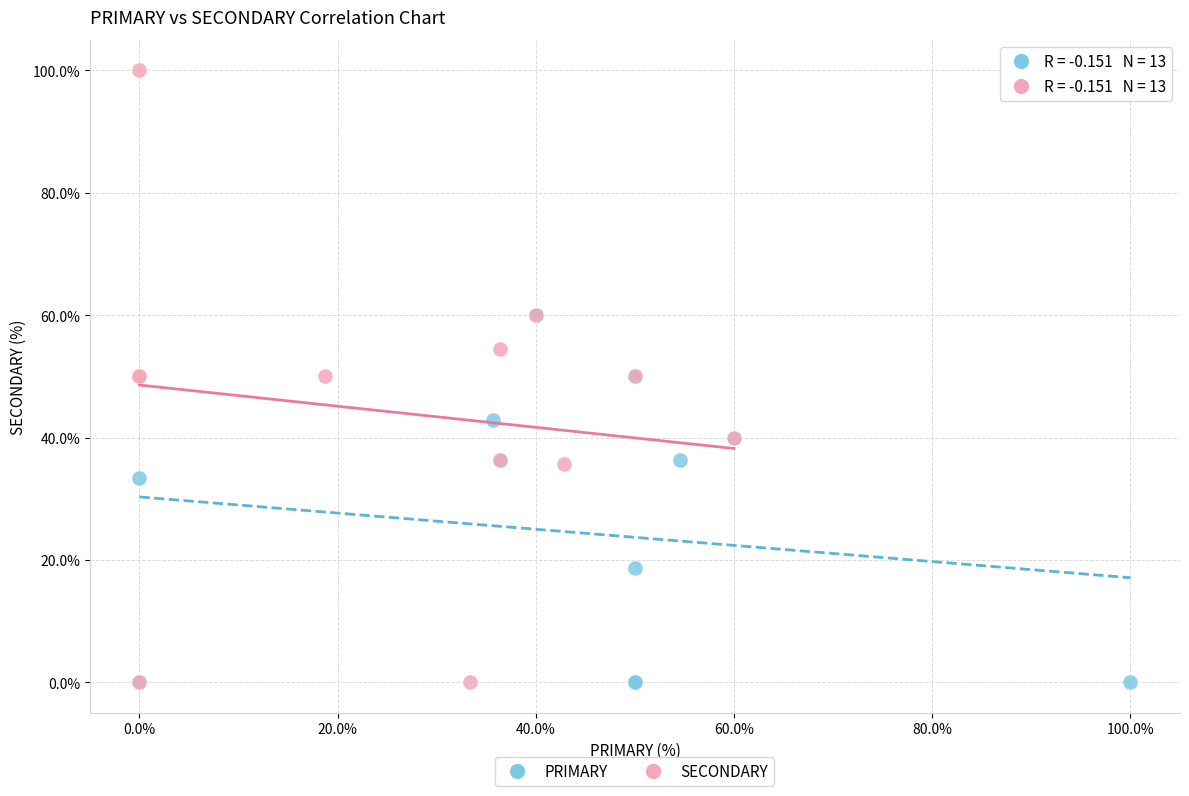

Which series has the widest spread of Y values?

SECONDARY